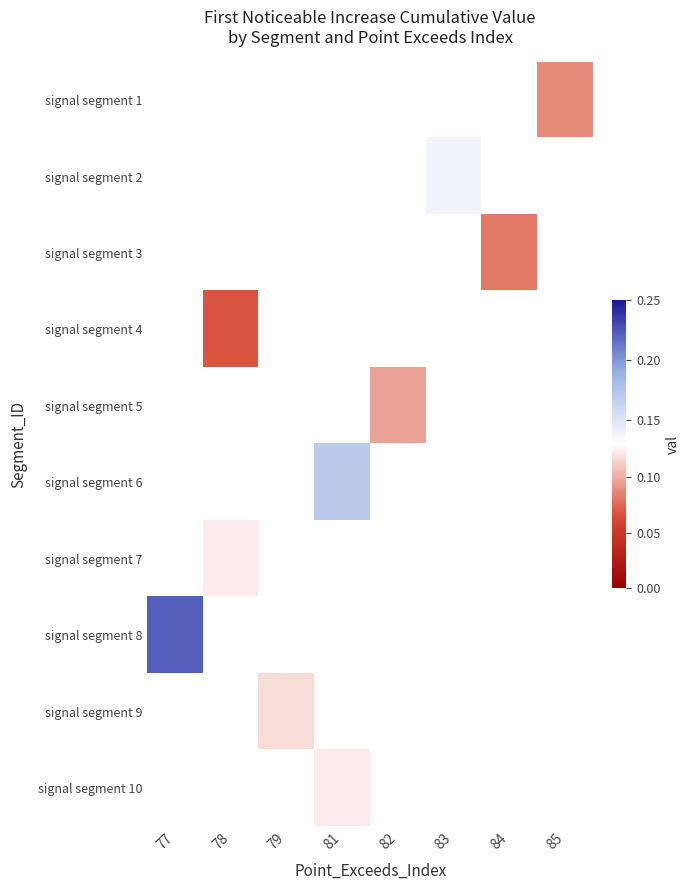

Which category has the highest value across all series?

77